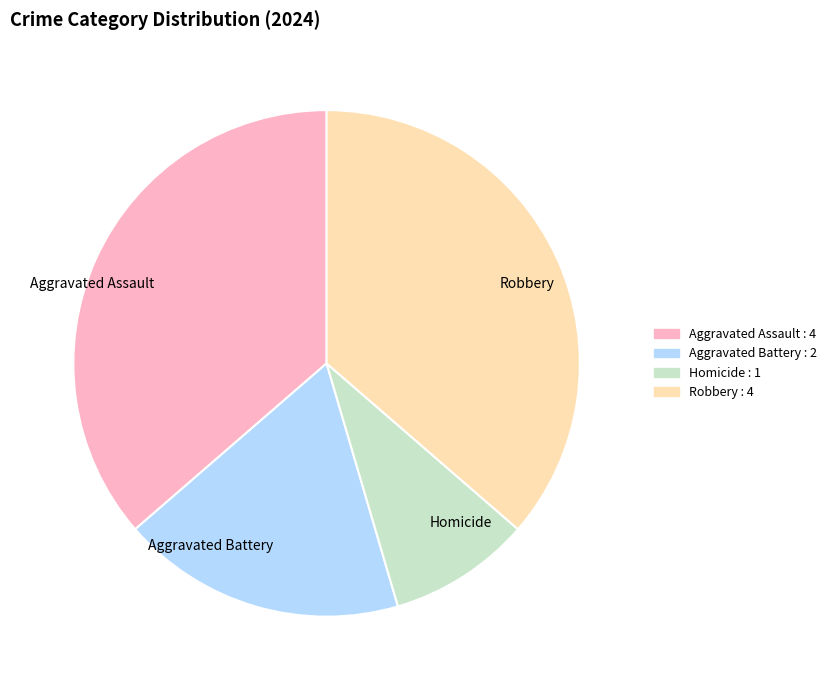

Which slice is the smallest?

Homicide